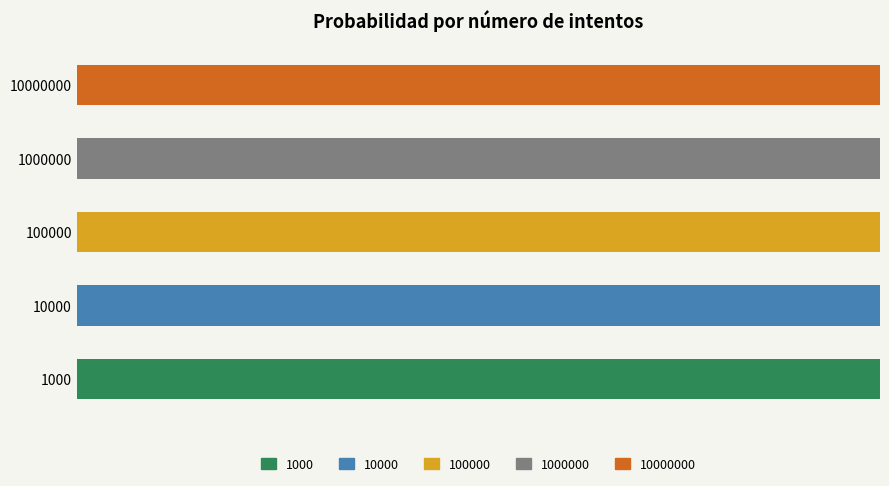

Does the chart contain any negative values?

No